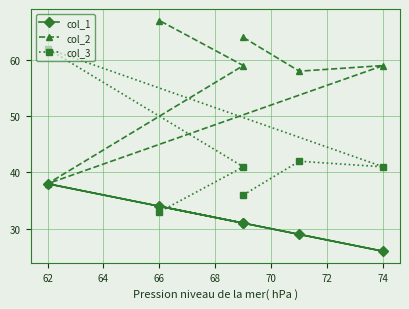

What are all the series names shown in the legend?

col_1, col_2, col_3